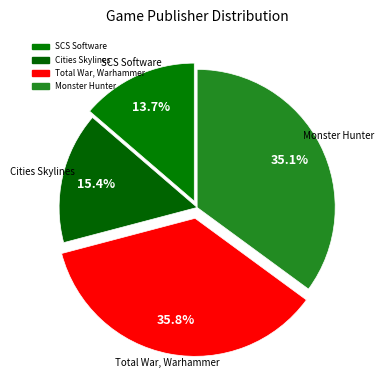

Rank the categories by value from lowest to highest.

SCS Software, Cities Skylines, Monster Hunter, Total War, Warhammer